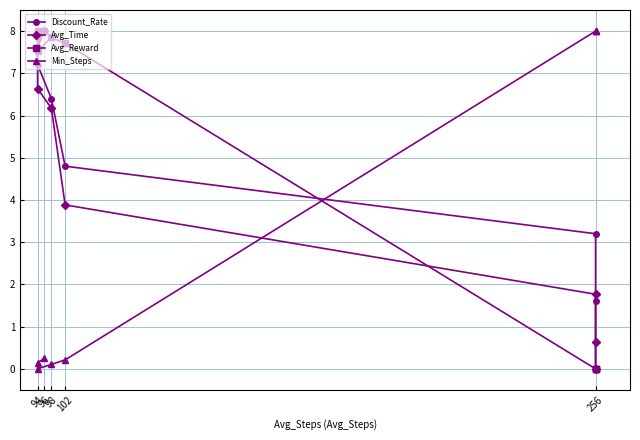

What is the label of the 2nd point from the left?

256